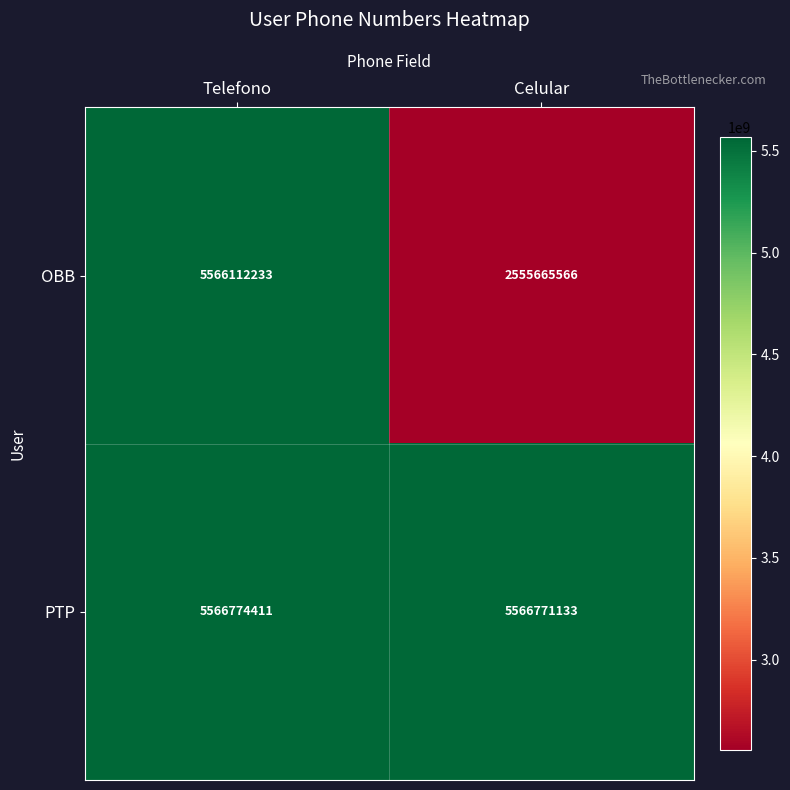

How many data points does each series have?

2